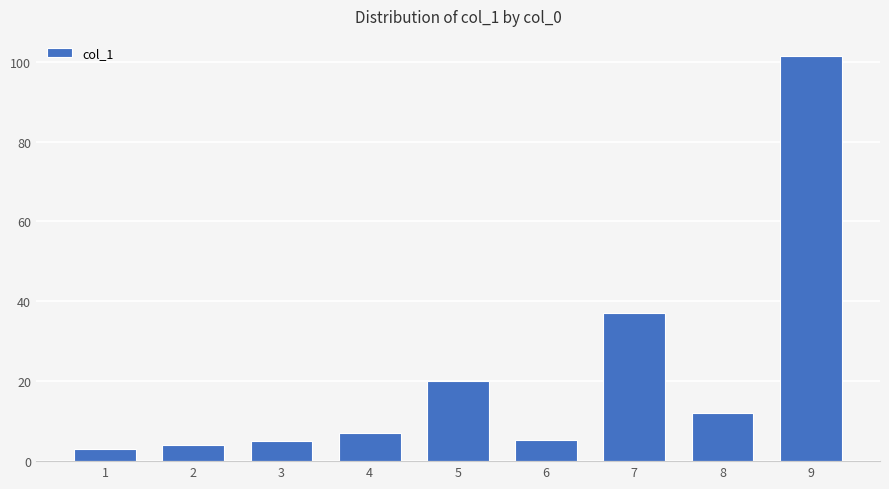

Is it true that the value at 7 is 58.1?

False